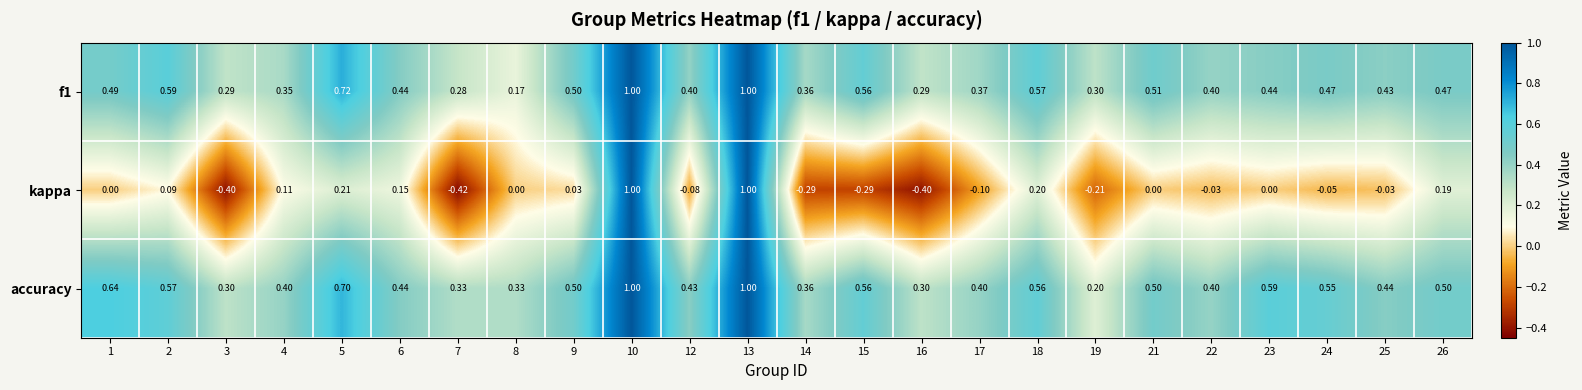

Is the value of kappa at 7 greater than the value of f1 at 3?

No